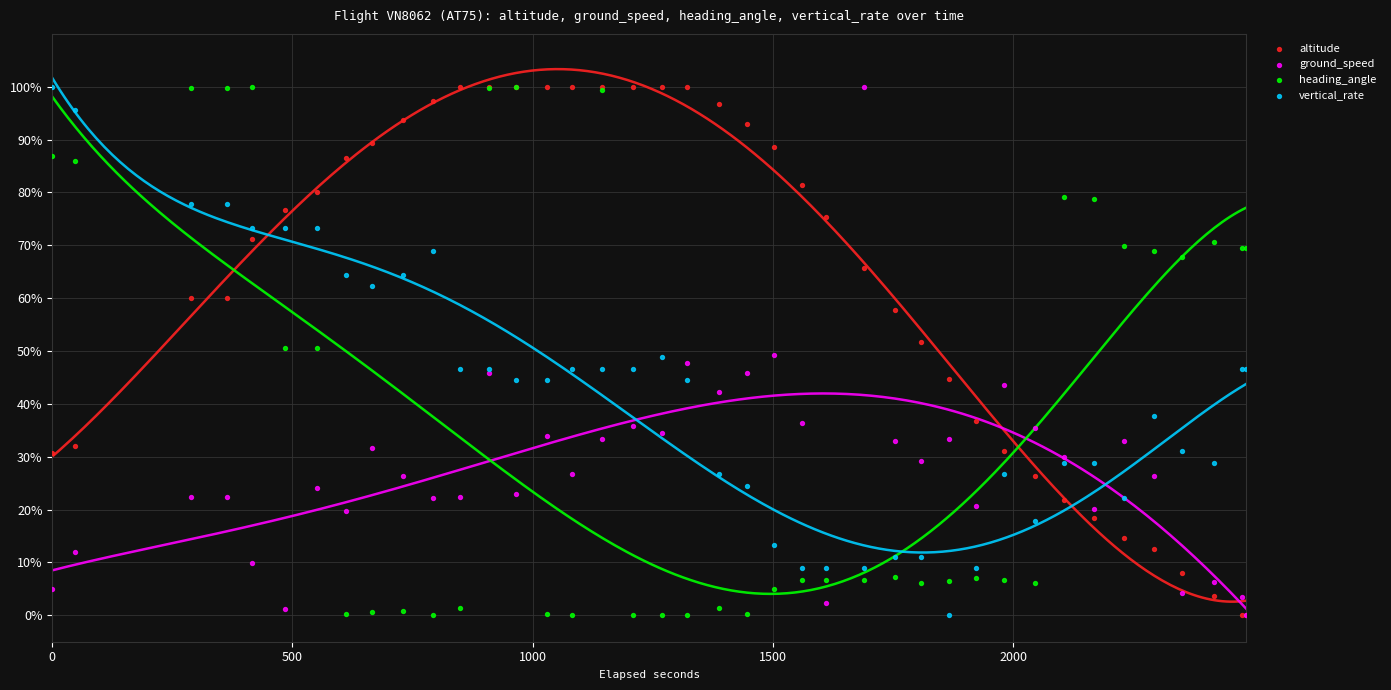

Which series contains the lowest Y value?

altitude